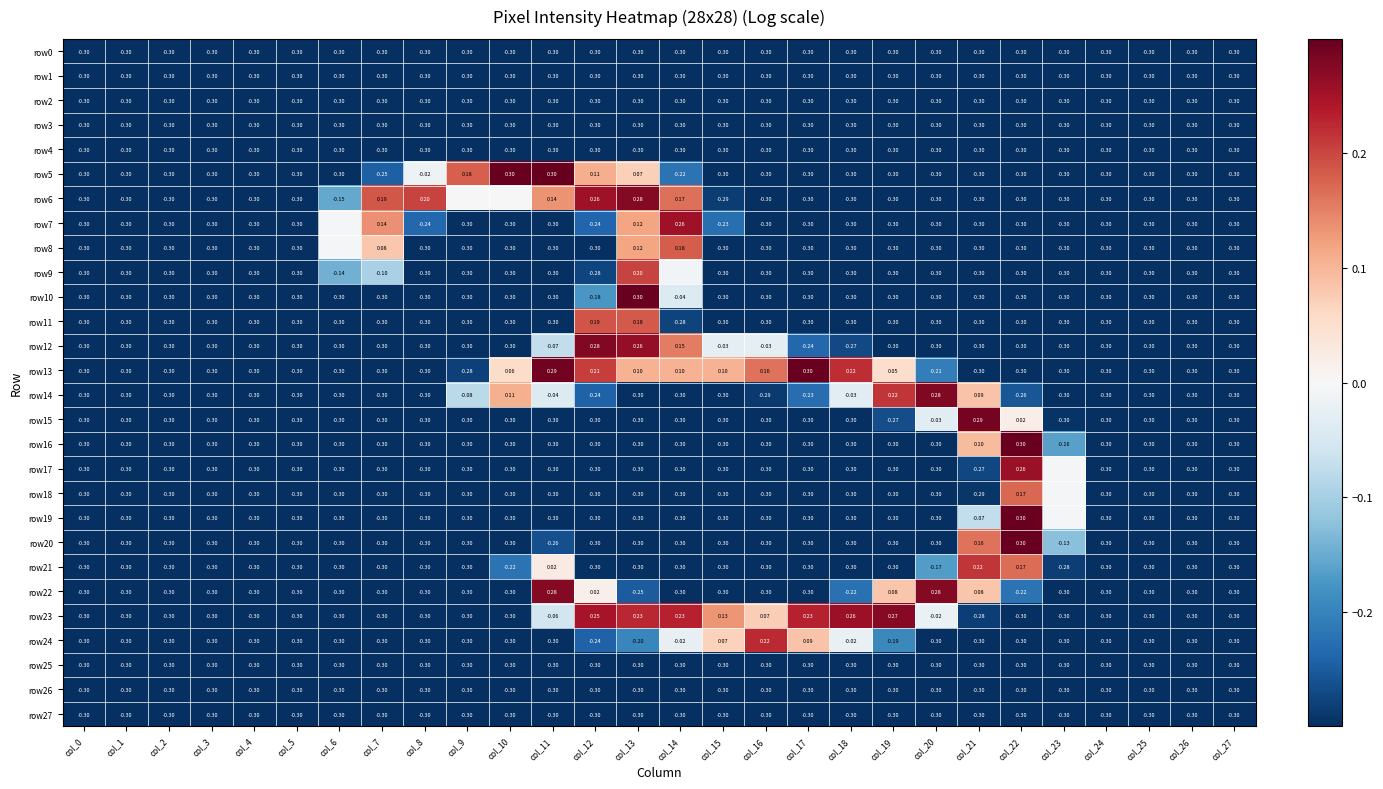

Is the value of row20 at col_2 greater than the value of row5 at col_27?

No